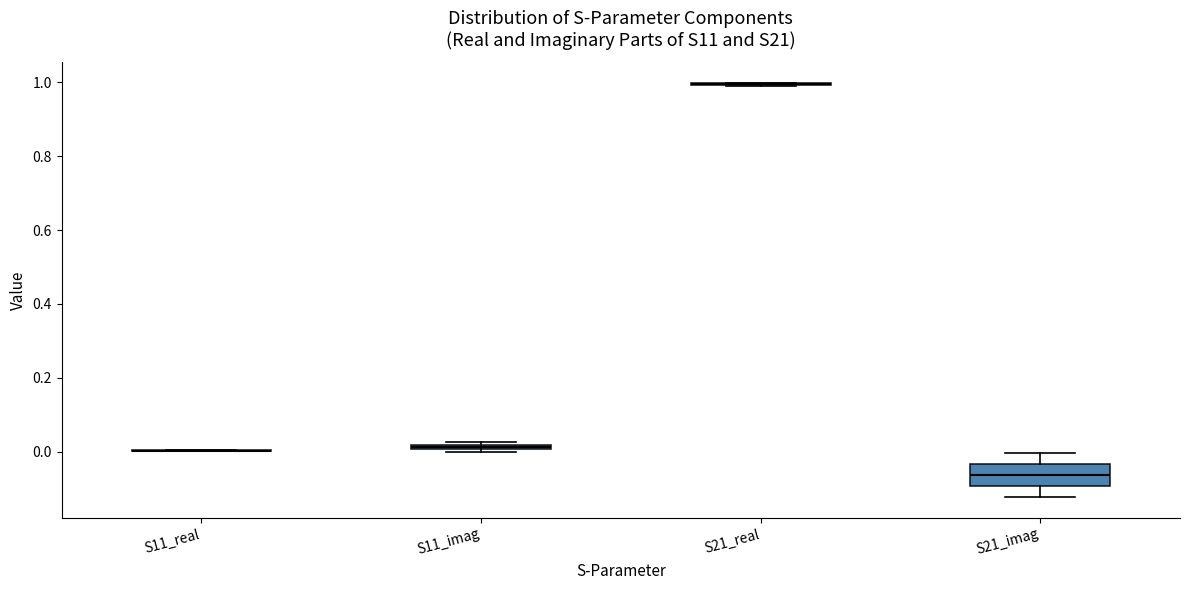

Comparing the boxes themselves (not the whiskers), which one is the tallest?

S21_imag